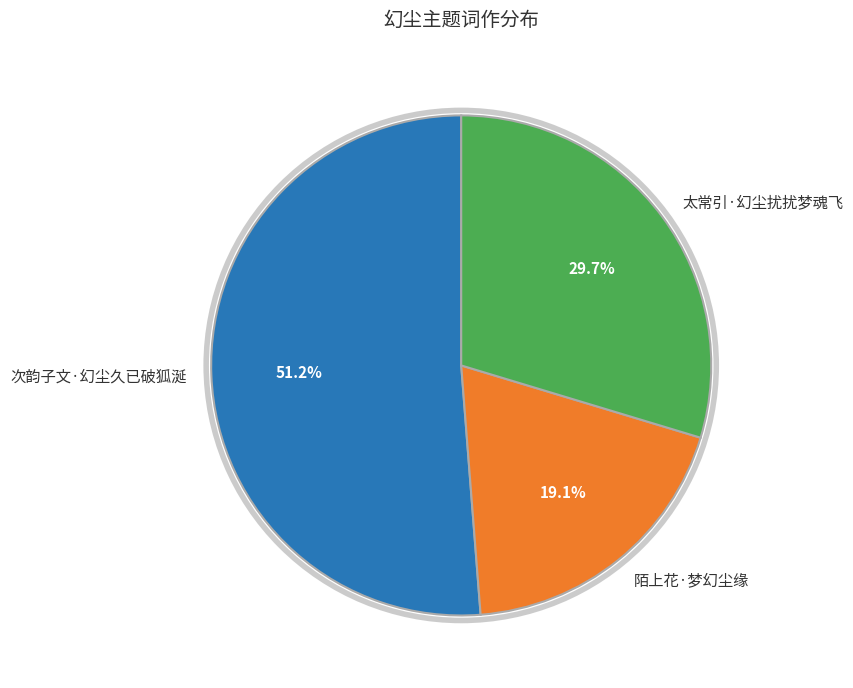

To the nearest percent, what is the difference between the 陌上花·梦幻尘缘 and 太常引·幻尘扰扰梦魂飞 slice percentages?

11%